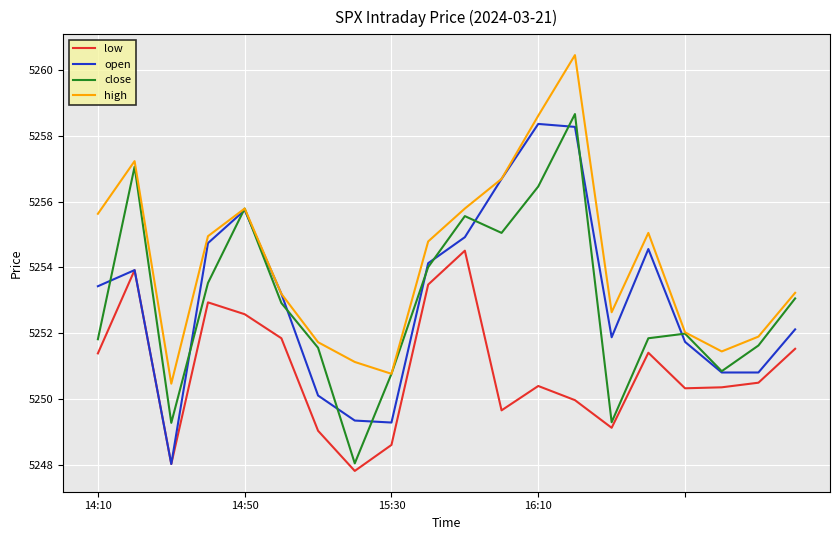

Which series has the largest total across all categories?

high